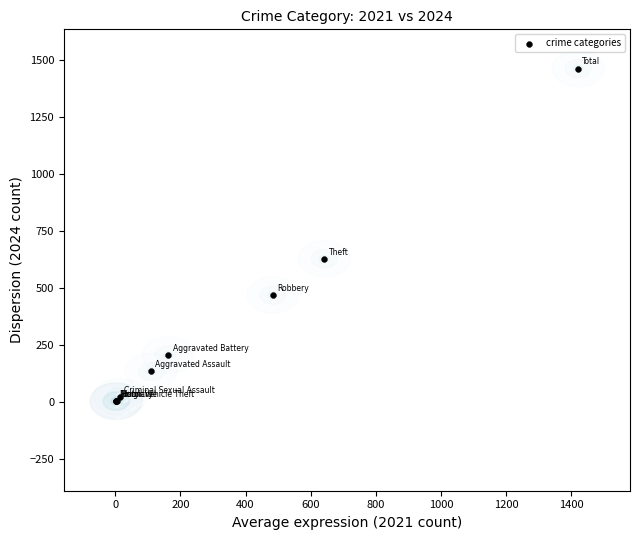

What Y value in the scatter plot is closest to 732?

628